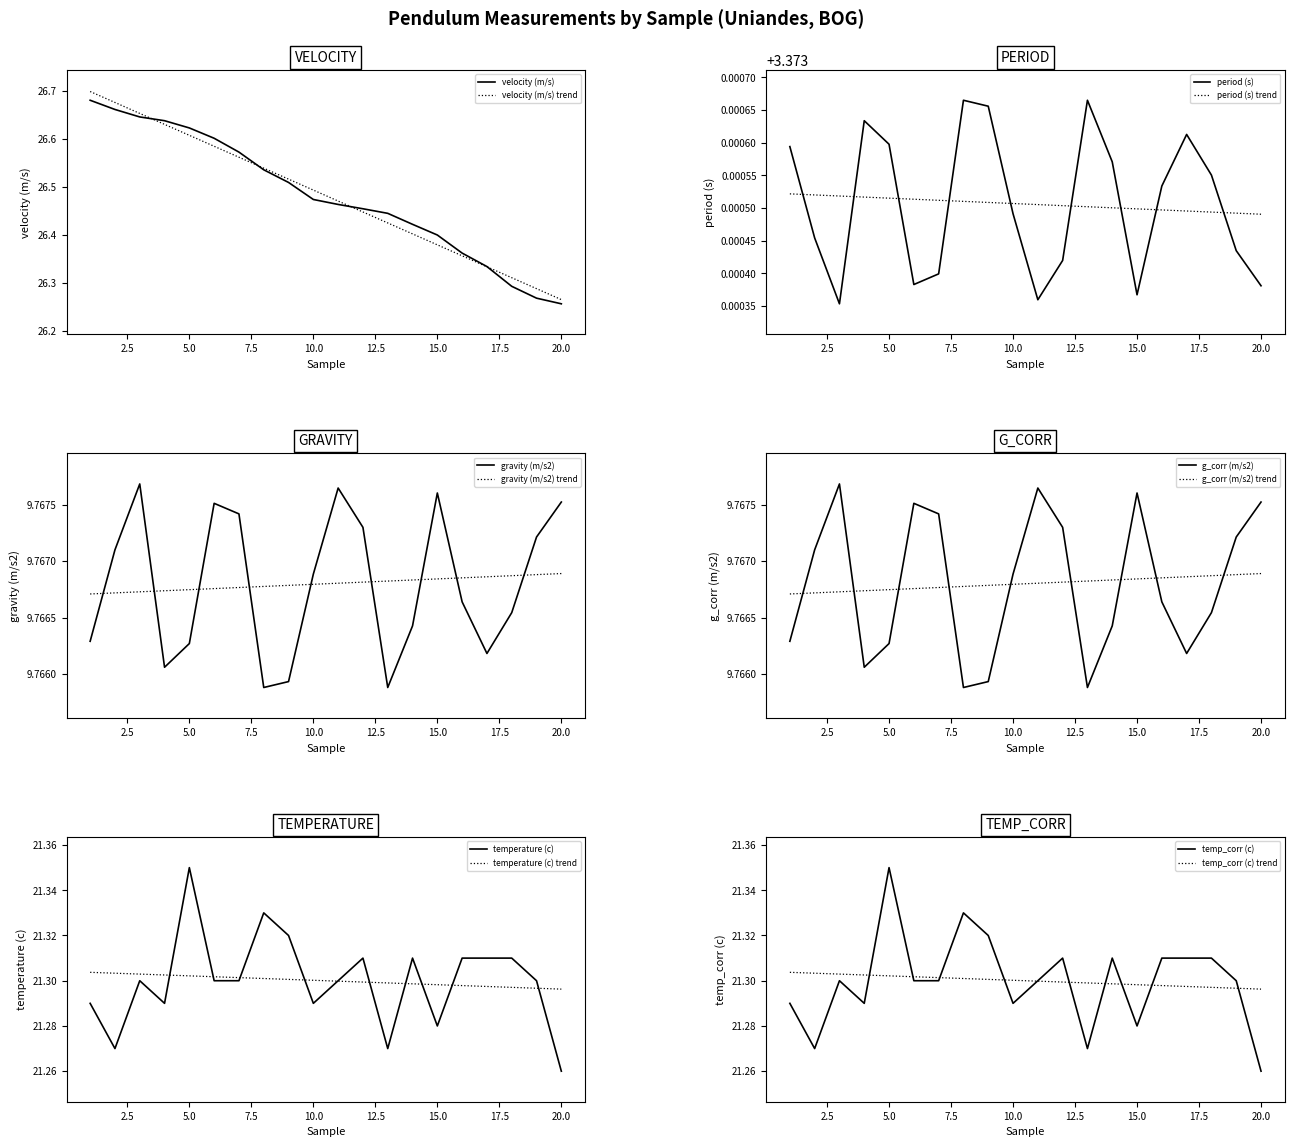

How many temperature (c) values are between 21 and 22?

20